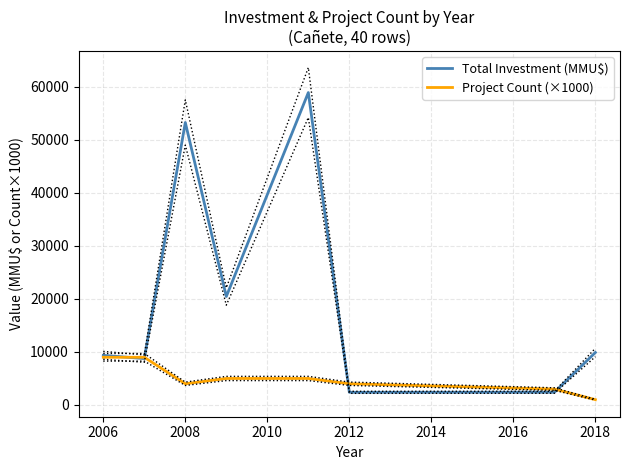

What is the value of the Project Count (×1000) point at the 2nd from the left?

9000